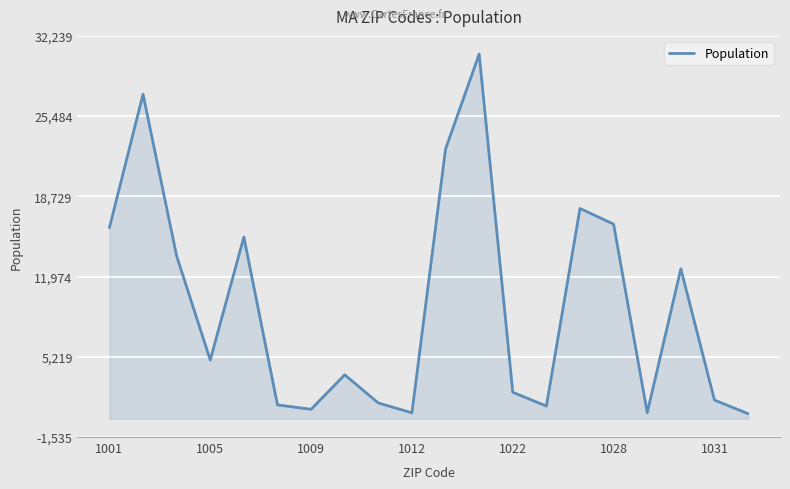

What is the smallest value displayed?

430